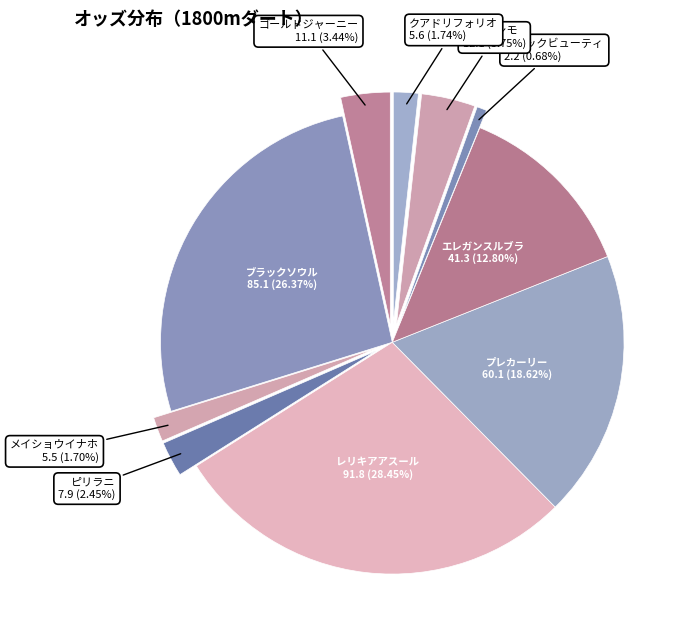

To the nearest percent, what percentage of the pie is ブラックソウル?

26%